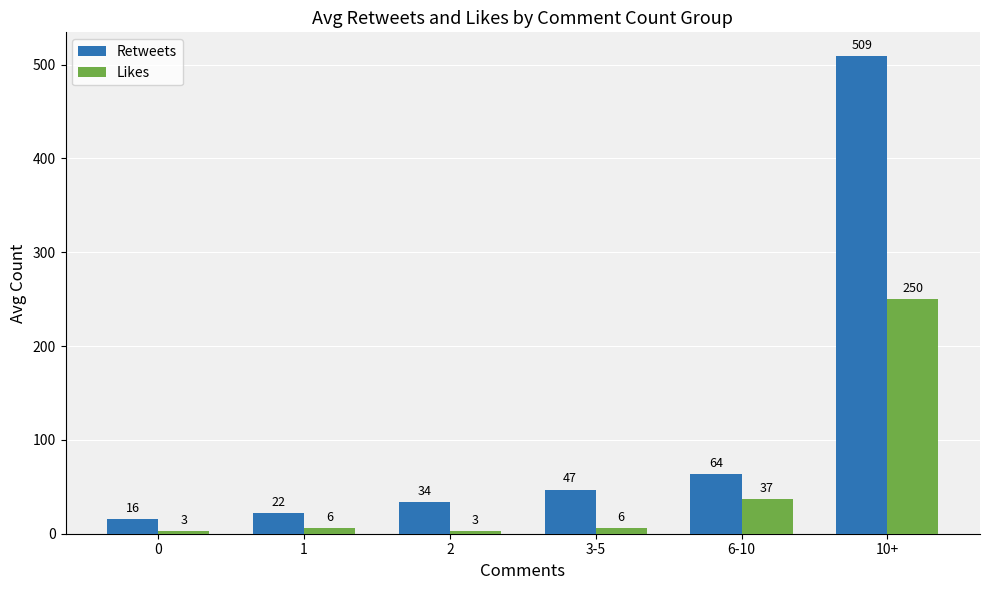

What is the average value of the Likes series?

51